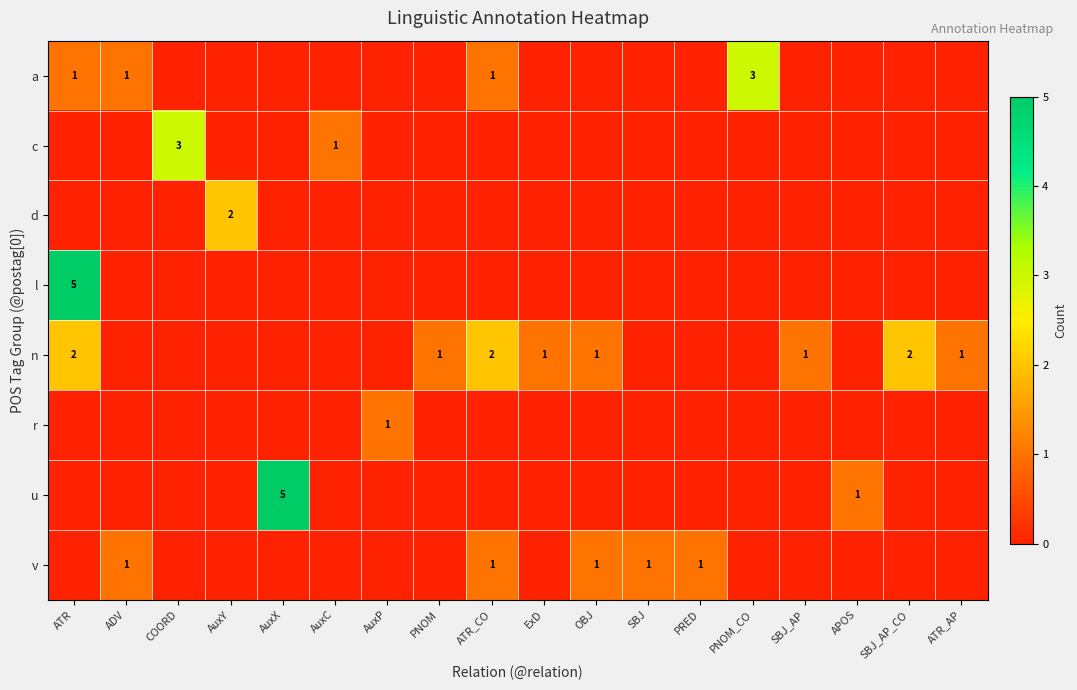

How many d values are between 0 and 1?

17